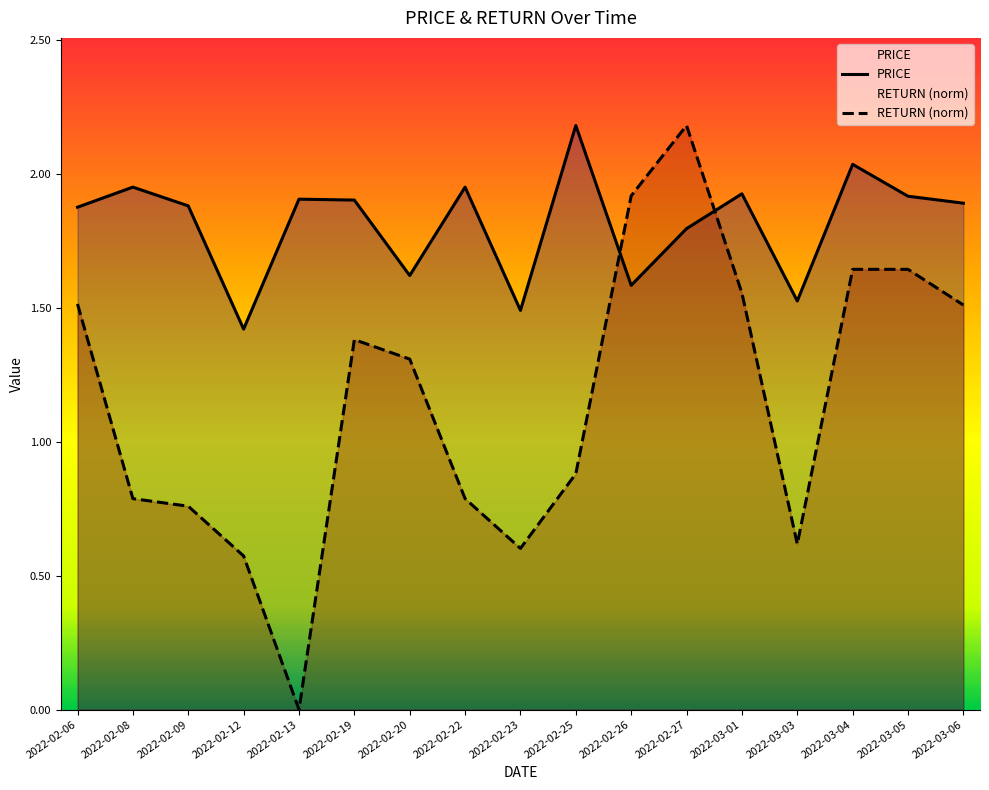

Count the number of data series in this chart.

2